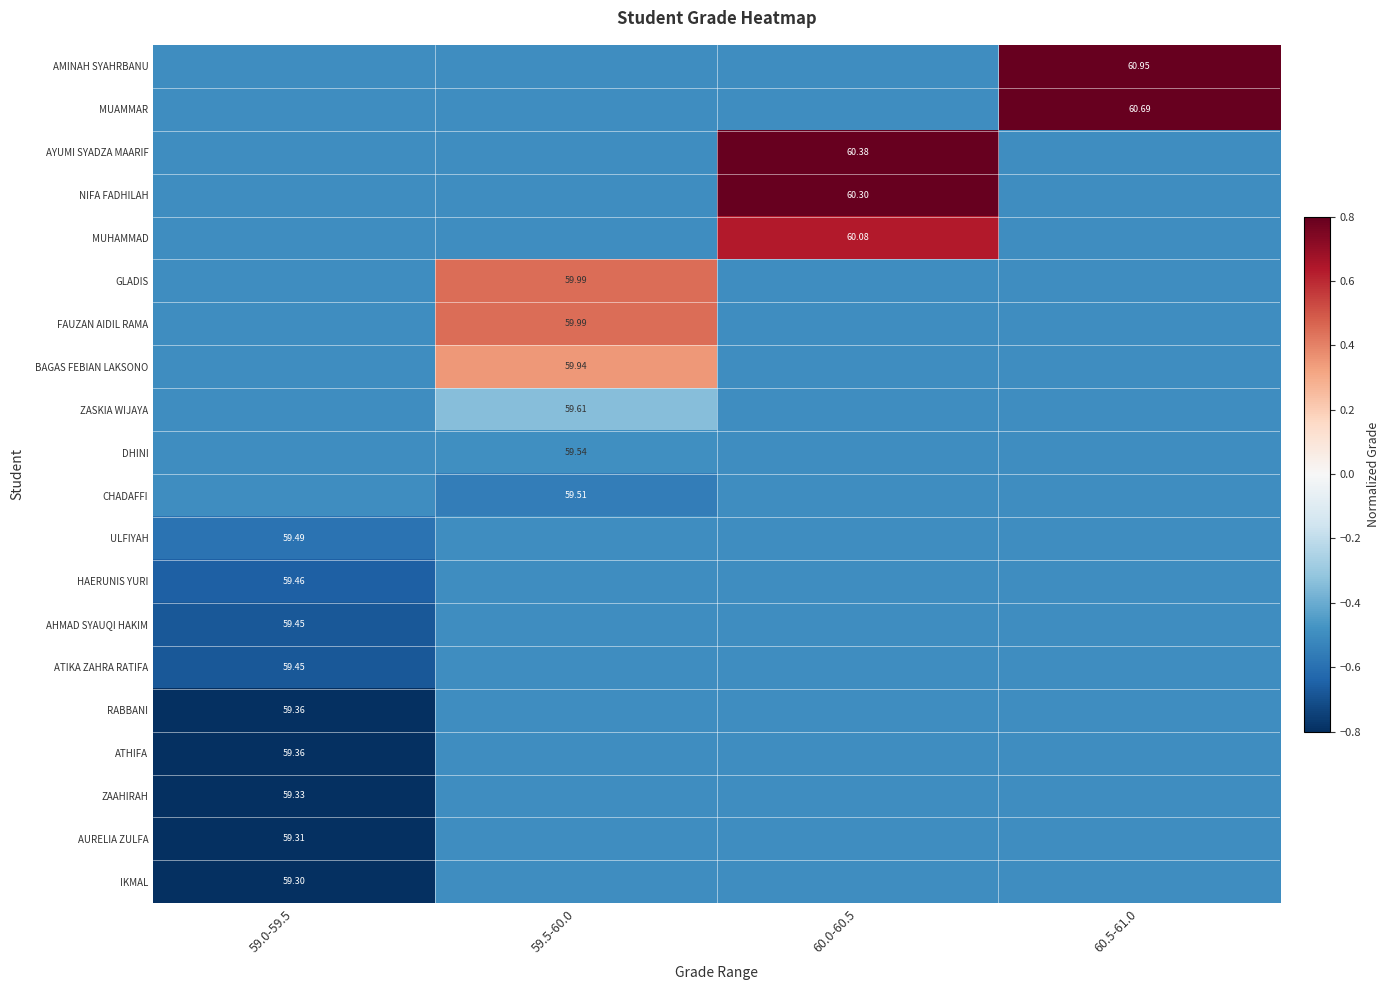

Is the value of ULFIYAH at 59.0-59.5 greater than the value of FAUZAN AIDIL RAMA at 59.5-60.0?

No